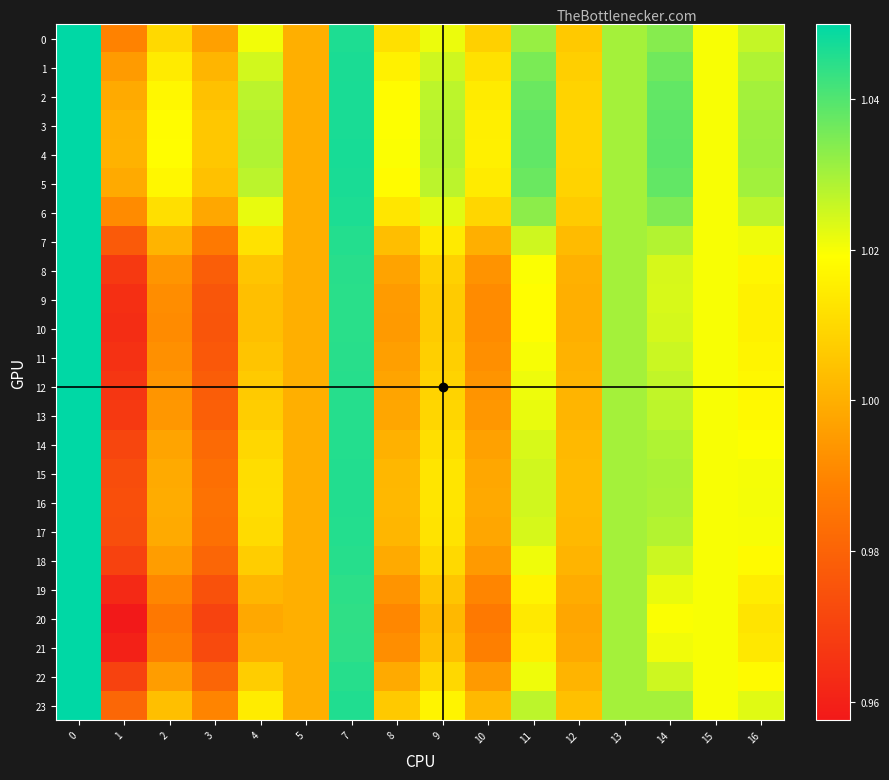

Reading right to left, what are all the values shown in this chart?

0: 16=1.0	15=1.0	14=1.0	13=1.0	12=1.0	11=1.0	10=1.0	9=1.0	8=1.0	7=1.0	5=1.0	4=1.0	3=1.0	2=1.0	1=1.0	0=1.1
1: 16=1.0	15=1.0	14=1.0	13=1.0	12=1.0	11=1.0	10=1.0	9=1.0	8=1.0	7=1.0	5=1.0	4=1.0	3=1.0	2=1.0	1=1.0	0=1.1
2: 16=1.0	15=1.0	14=1.0	13=1.0	12=1.0	11=1.0	10=1.0	9=1.0	8=1.0	7=1.0	5=1.0	4=1.0	3=1.0	2=1.0	1=1.0	0=1.1
3: 16=1.0	15=1.0	14=1.0	13=1.0	12=1.0	11=1.0	10=1.0	9=1.0	8=1.0	7=1.0	5=1.0	4=1.0	3=1.0	2=1.0	1=1.0	0=1.1
4: 16=1.0	15=1.0	14=1.0	13=1.0	12=1.0	11=1.0	10=1.0	9=1.0	8=1.0	7=1.0	5=1.0	4=1.0	3=1.0	2=1.0	1=1.0	0=1.1
5: 16=1.0	15=1.0	14=1.0	13=1.0	12=1.0	11=1.0	10=1.0	9=1.0	8=1.0	7=1.0	5=1.0	4=1.0	3=1.0	2=1.0	1=1.0	0=1.1
6: 16=1.0	15=1.0	14=1.0	13=1.0	12=1.0	11=1.0	10=1.0	9=1.0	8=1.0	7=1.0	5=1.0	4=1.0	3=1.0	2=1.0	1=1.0	0=1.1
7: 16=1.0	15=1.0	14=1.0	13=1.0	12=1.0	11=1.0	10=1.0	9=1.0	8=1.0	7=1.0	5=1.0	4=1.0	3=1.0	2=1.0	1=1.0	0=1.1
8: 16=1.0	15=1.0	14=1.0	13=1.0	12=1.0	11=1.0	10=1.0	9=1.0	8=1.0	7=1.0	5=1.0	4=1.0	3=1.0	2=1.0	1=1.0	0=1.1
9: 16=1.0	15=1.0	14=1.0	13=1.0	12=1.0	11=1.0	10=1.0	9=1.0	8=1.0	7=1.0	5=1.0	4=1.0	3=1.0	2=1.0	1=1.0	0=1.1
10: 16=1.0	15=1.0	14=1.0	13=1.0	12=1.0	11=1.0	10=1.0	9=1.0	8=1.0	7=1.0	5=1.0	4=1.0	3=1.0	2=1.0	1=1.0	0=1.1
11: 16=1.0	15=1.0	14=1.0	13=1.0	12=1.0	11=1.0	10=1.0	9=1.0	8=1.0	7=1.0	5=1.0	4=1.0	3=1.0	2=1.0	1=1.0	0=1.1
12: 16=1.0	15=1.0	14=1.0	13=1.0	12=1.0	11=1.0	10=1.0	9=1.0	8=1.0	7=1.0	5=1.0	4=1.0	3=1.0	2=1.0	1=1.0	0=1.1
13: 16=1.0	15=1.0	14=1.0	13=1.0	12=1.0	11=1.0	10=1.0	9=1.0	8=1.0	7=1.0	5=1.0	4=1.0	3=1.0	2=1.0	1=1.0	0=1.1
14: 16=1.0	15=1.0	14=1.0	13=1.0	12=1.0	11=1.0	10=1.0	9=1.0	8=1.0	7=1.0	5=1.0	4=1.0	3=1.0	2=1.0	1=1.0	0=1.1
15: 16=1.0	15=1.0	14=1.0	13=1.0	12=1.0	11=1.0	10=1.0	9=1.0	8=1.0	7=1.0	5=1.0	4=1.0	3=1.0	2=1.0	1=1.0	0=1.1
16: 16=1.0	15=1.0	14=1.0	13=1.0	12=1.0	11=1.0	10=1.0	9=1.0	8=1.0	7=1.0	5=1.0	4=1.0	3=1.0	2=1.0	1=1.0	0=1.1
17: 16=1.0	15=1.0	14=1.0	13=1.0	12=1.0	11=1.0	10=1.0	9=1.0	8=1.0	7=1.0	5=1.0	4=1.0	3=1.0	2=1.0	1=1.0	0=1.1
18: 16=1.0	15=1.0	14=1.0	13=1.0	12=1.0	11=1.0	10=1.0	9=1.0	8=1.0	7=1.0	5=1.0	4=1.0	3=1.0	2=1.0	1=1.0	0=1.1
19: 16=1.0	15=1.0	14=1.0	13=1.0	12=1.0	11=1.0	10=1.0	9=1.0	8=1.0	7=1.0	5=1.0	4=1.0	3=1.0	2=1.0	1=1.0	0=1.1
20: 16=1.0	15=1.0	14=1.0	13=1.0	12=1.0	11=1.0	10=1.0	9=1.0	8=1.0	7=1.0	5=1.0	4=1.0	3=1.0	2=1.0	1=1.0	0=1.1
21: 16=1.0	15=1.0	14=1.0	13=1.0	12=1.0	11=1.0	10=1.0	9=1.0	8=1.0	7=1.0	5=1.0	4=1.0	3=1.0	2=1.0	1=1.0	0=1.1
22: 16=1.0	15=1.0	14=1.0	13=1.0	12=1.0	11=1.0	10=1.0	9=1.0	8=1.0	7=1.0	5=1.0	4=1.0	3=1.0	2=1.0	1=1.0	0=1.1
23: 16=1.0	15=1.0	14=1.0	13=1.0	12=1.0	11=1.0	10=1.0	9=1.0	8=1.0	7=1.0	5=1.0	4=1.0	3=1.0	2=1.0	1=1.0	0=1.1